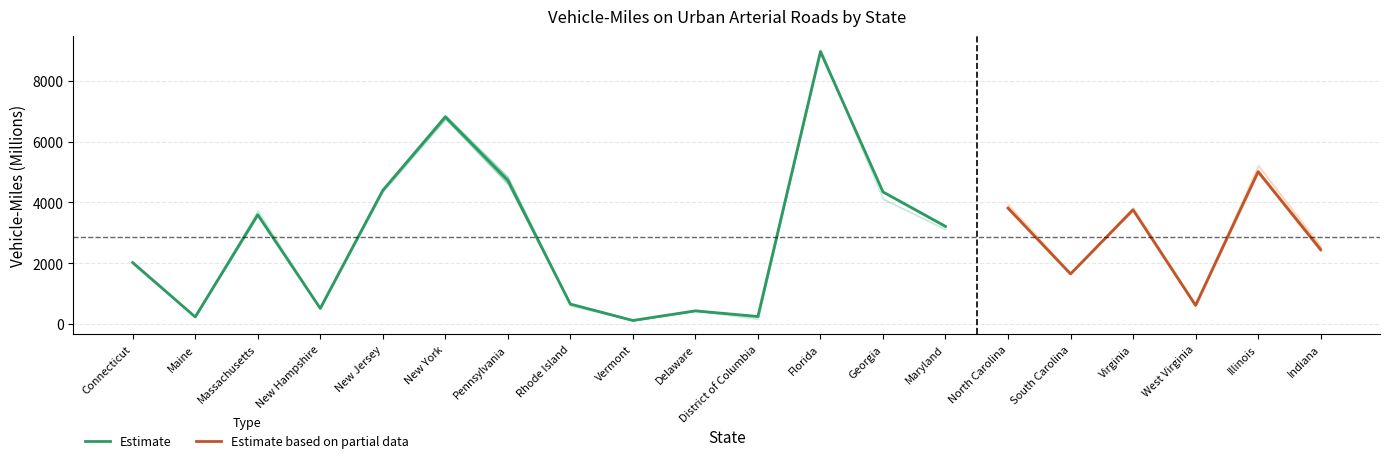

What value does the Estimate series have at Rhode Island?

655.0